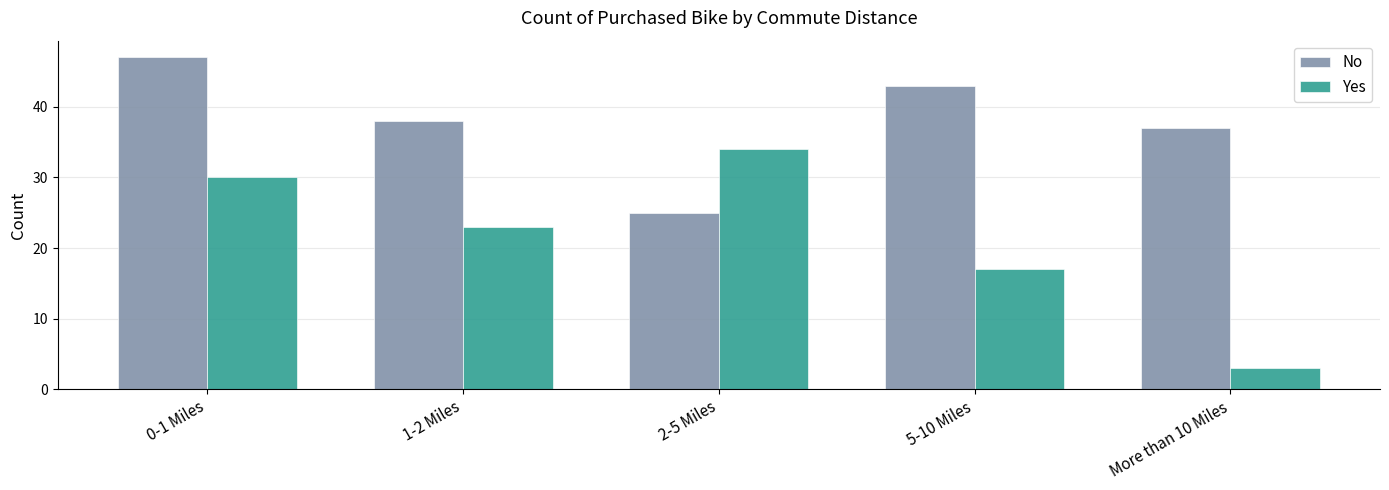

Is the value of Yes at 1-2 Miles greater than the value of No at 5-10 Miles?

No